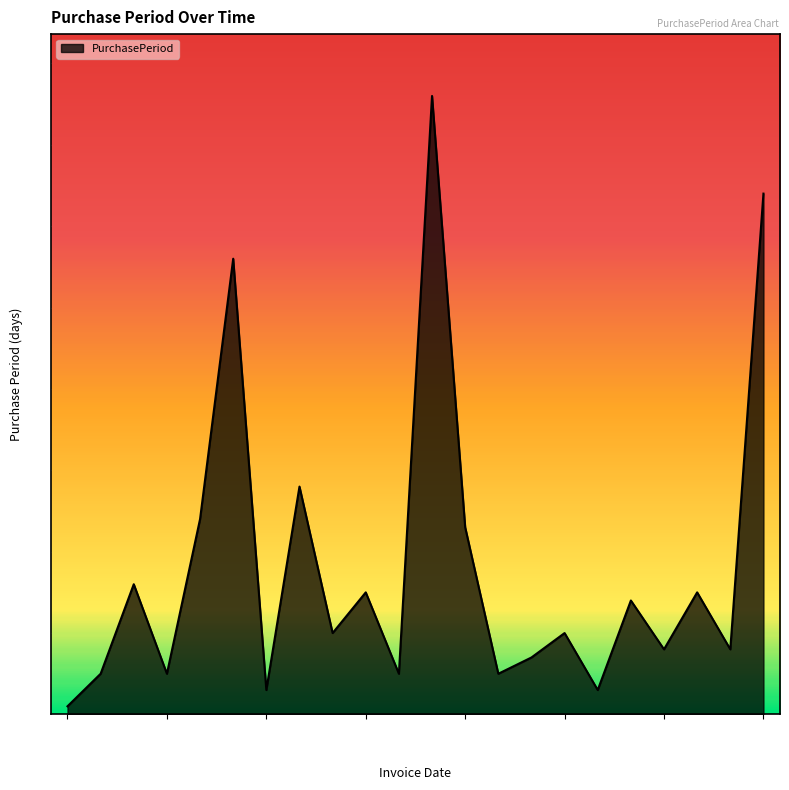

What is the greatest value displayed?

76